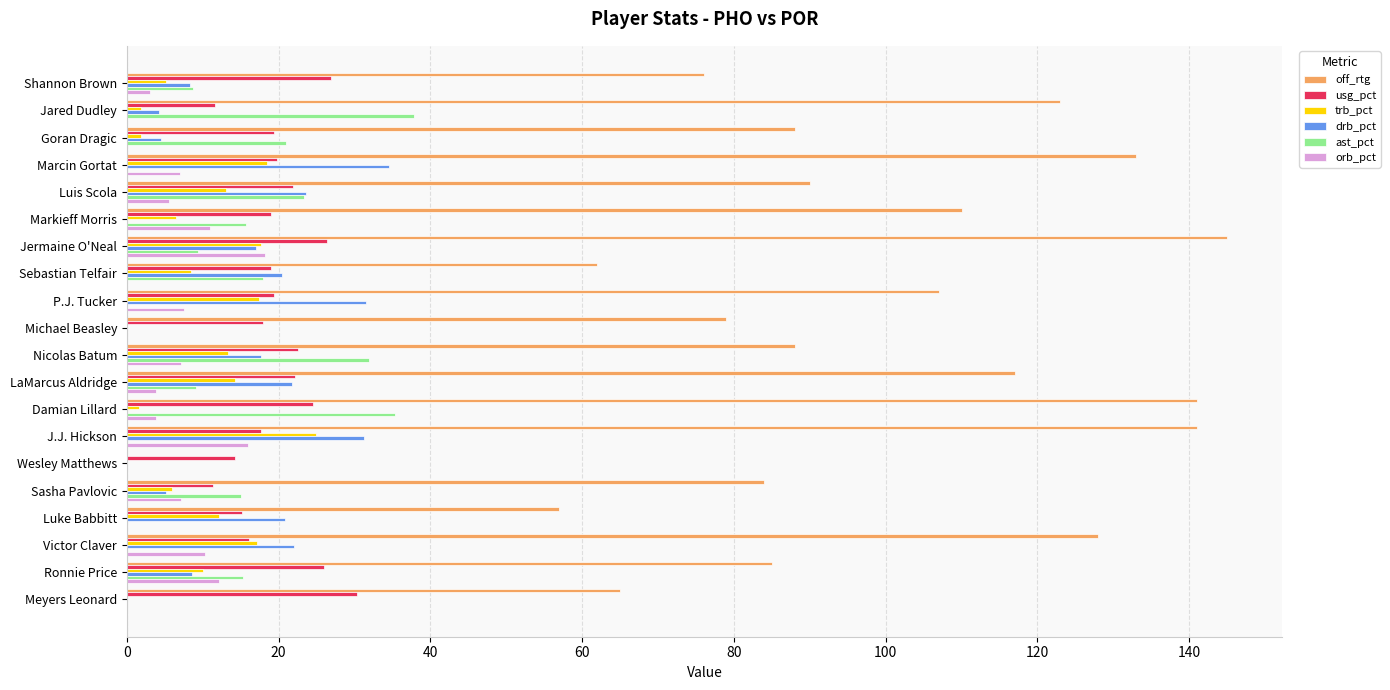

Which series changed the most between Sebastian Telfair and Wesley Matthews?

off_rtg